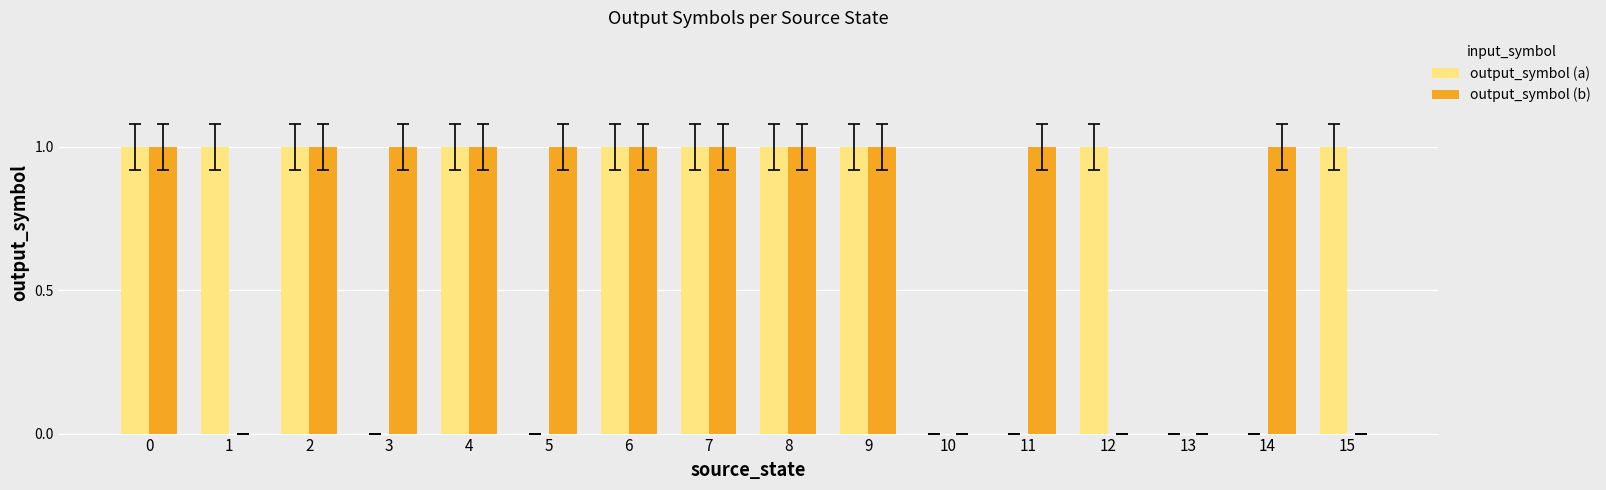

Is it true that output_symbol (a) equals 0 at 5?

True